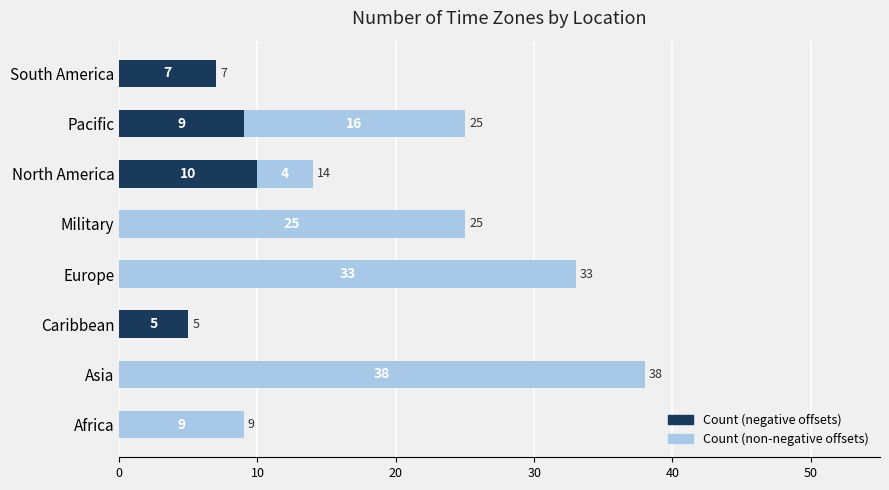

At which category is the sum across all series the highest?

Asia